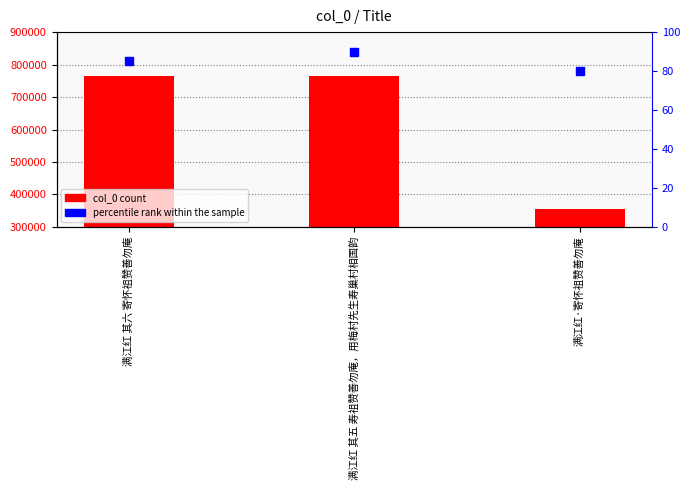

How many values are below 765585?

1